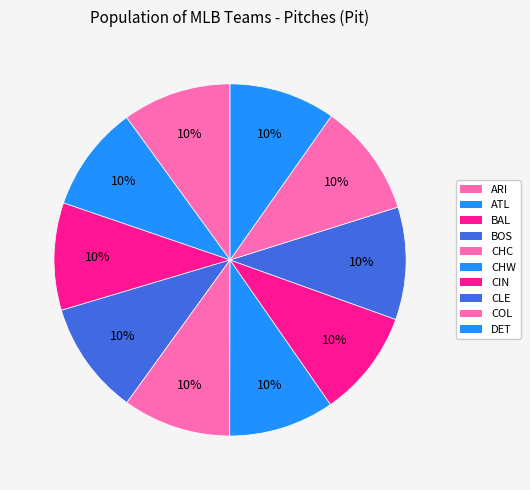

How many segments does this pie chart have?

10